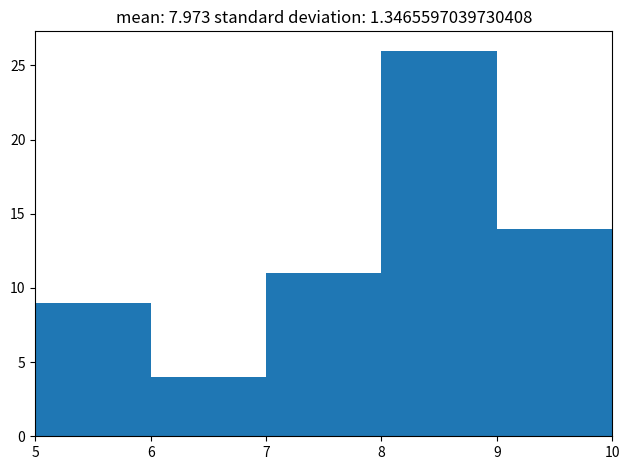

Which range on the x-axis has the tallest bar?

8 to 9